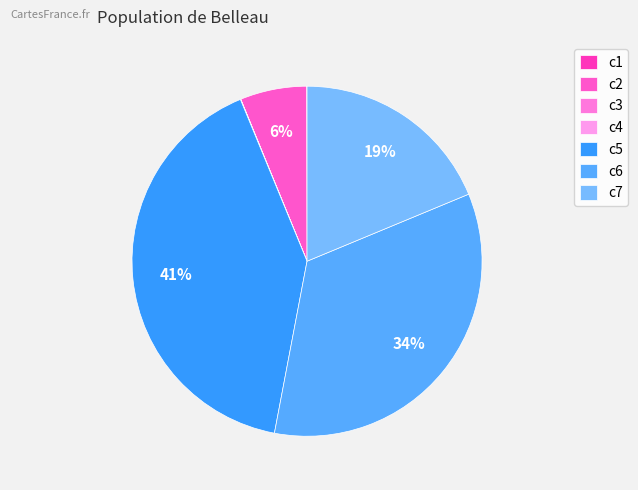

What is the smallest slice in the pie chart?

c3